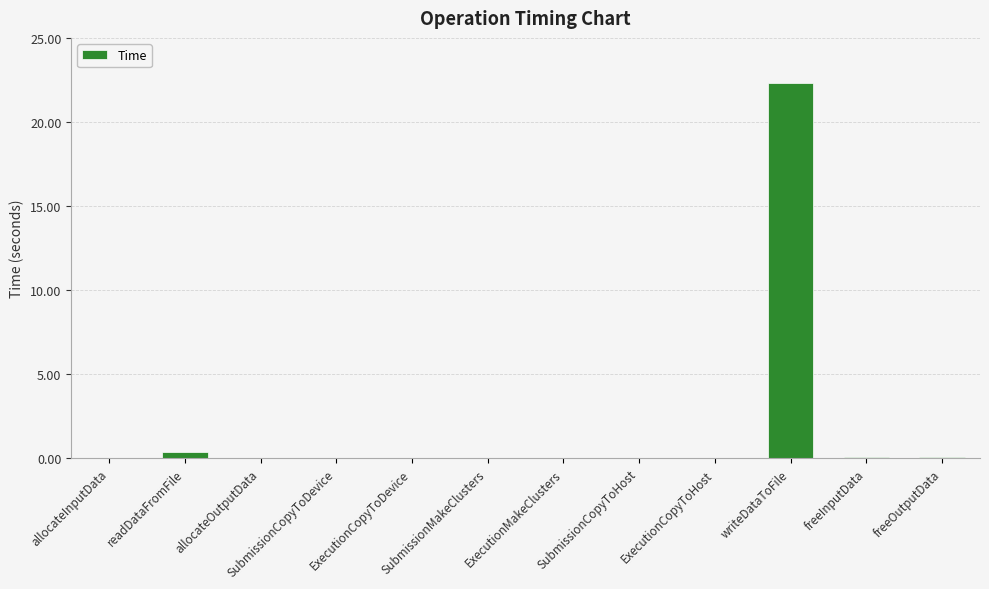

Is it true that the value at ExecutionCopyToHost is 0.0?

True